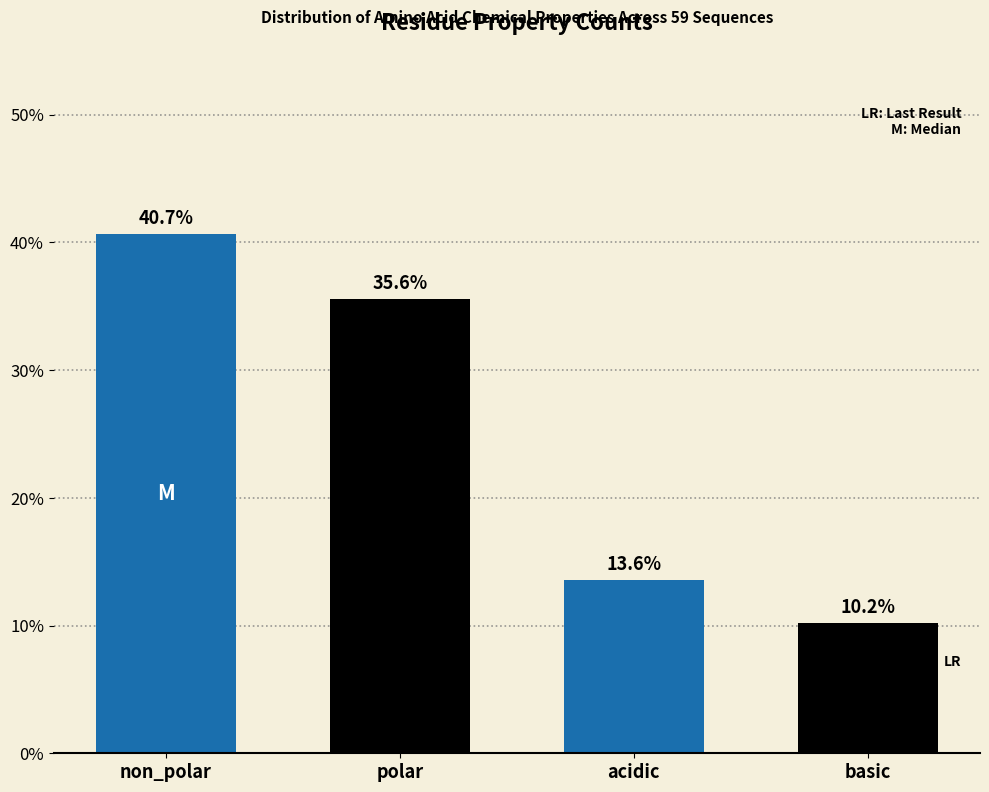

Reading left to right, extract all data points from this chart.

non_polar=40.7	polar=35.6	acidic=13.6	basic=10.2